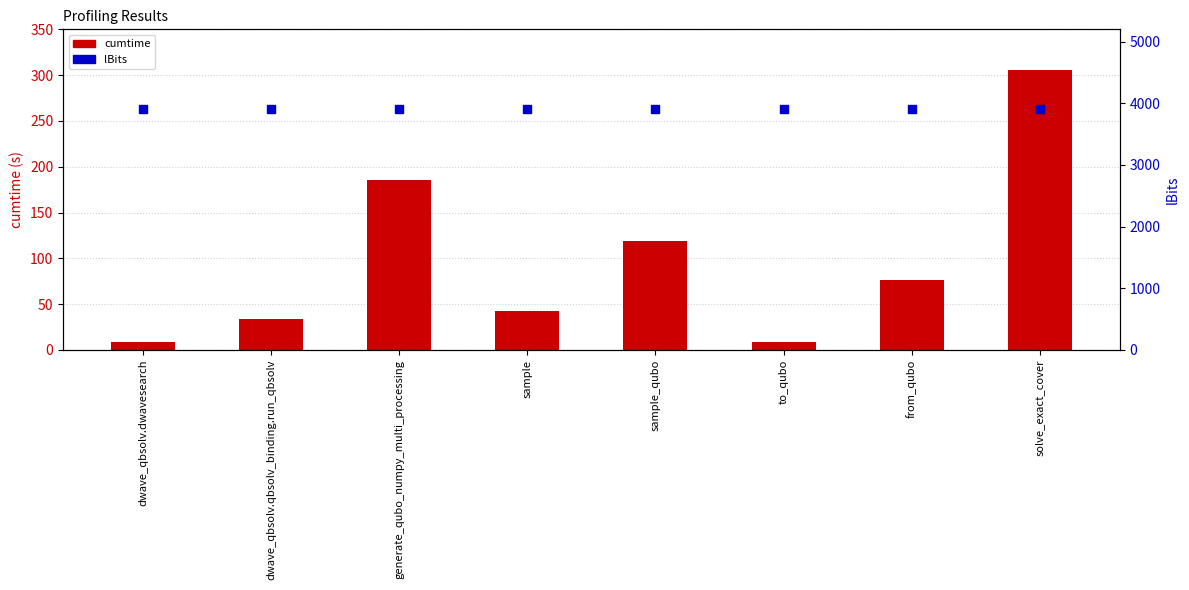

At how many categories does at least one series exceed 546?

8